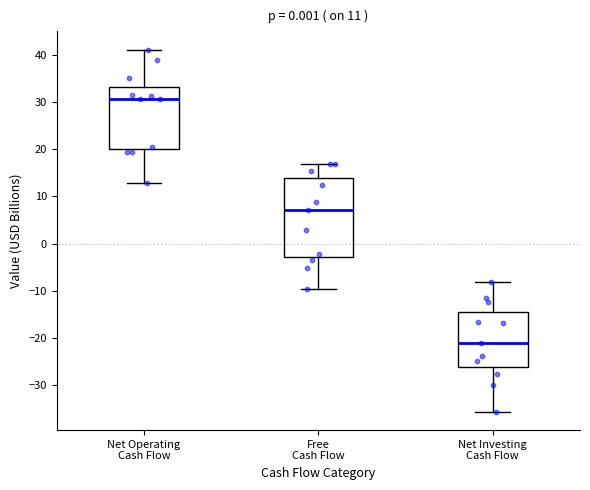

Which box is the tallest, from its lower edge to its upper edge?

Free Cash Flow